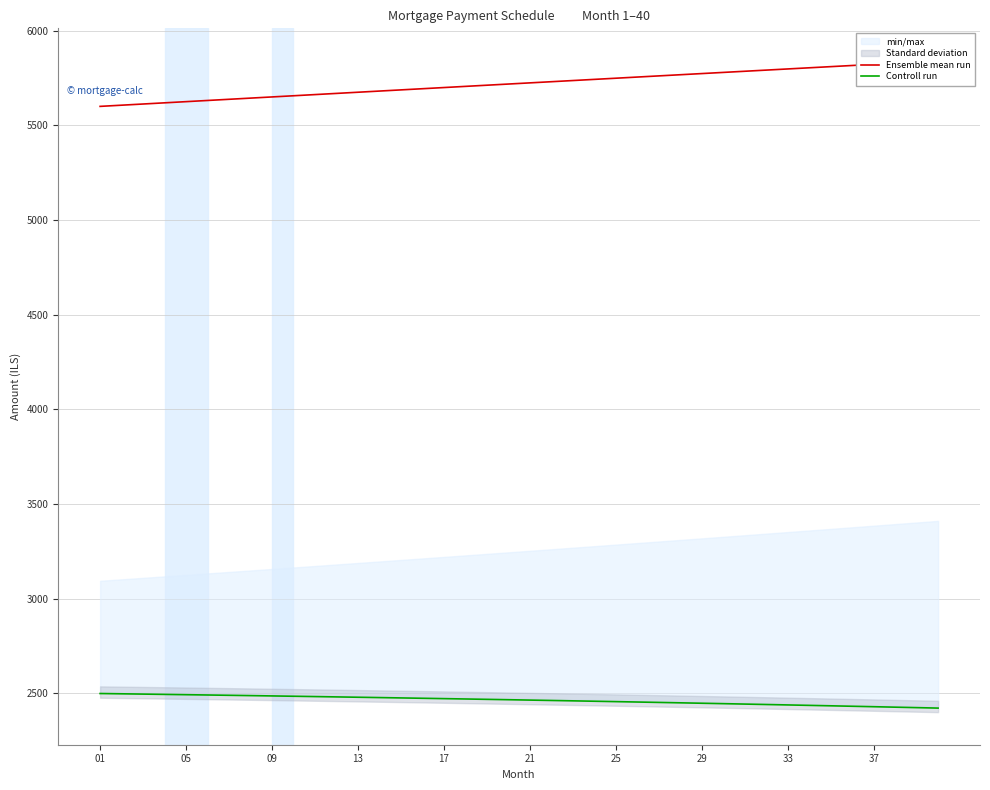

What is the highest value of the Controll run series?

2498.5